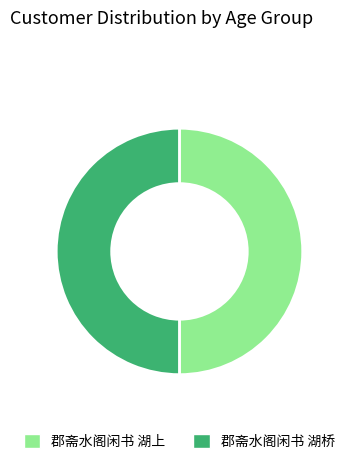

Combined, do 郡斋水阁闲书 湖桥 and 郡斋水阁闲书 湖上 account for over 50%?

Yes